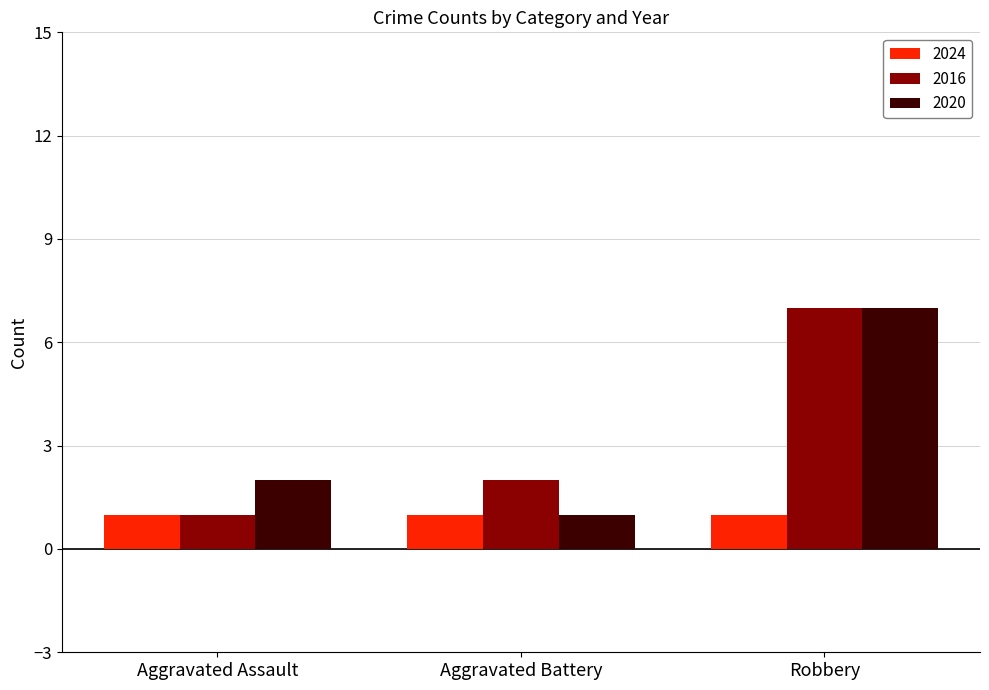

Reading left to right, extract all data points from this chart.

2024: 1	1	1
2016: 1	2	7
2020: 2	1	7